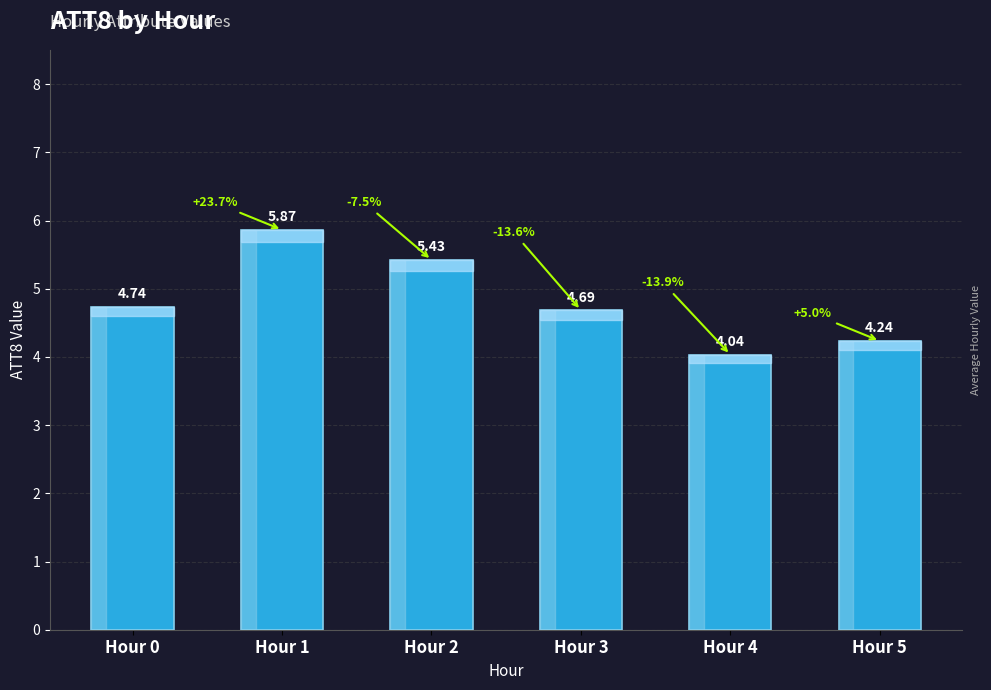

Which has a higher value, Hour 3 or Hour 5?

Hour 3